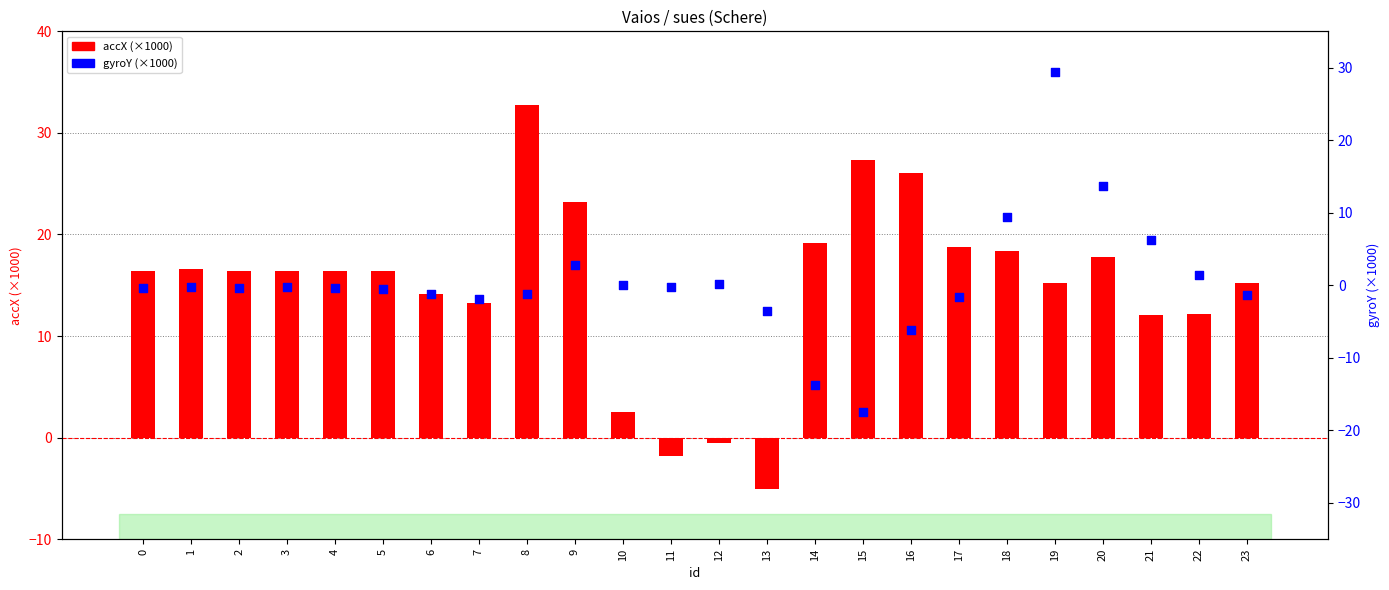

What are all the series names shown in the legend?

accX (×1000), gyroY (×1000)